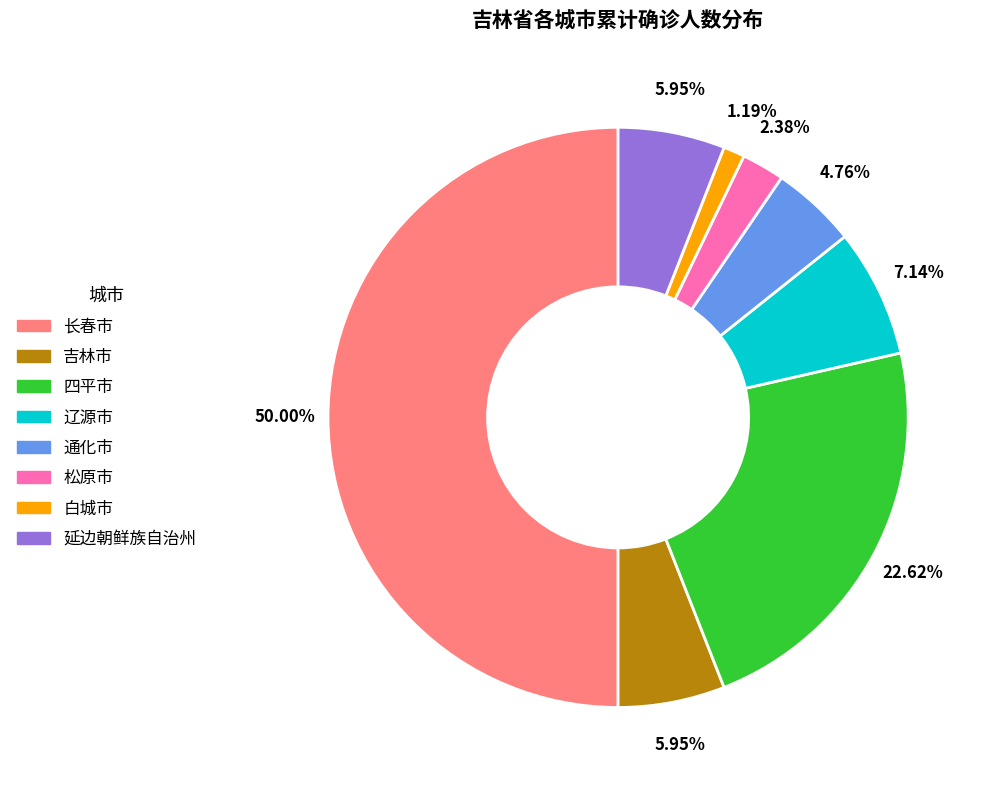

To the nearest percent, what is the combined percentage of 吉林市 and 辽源市?

13%